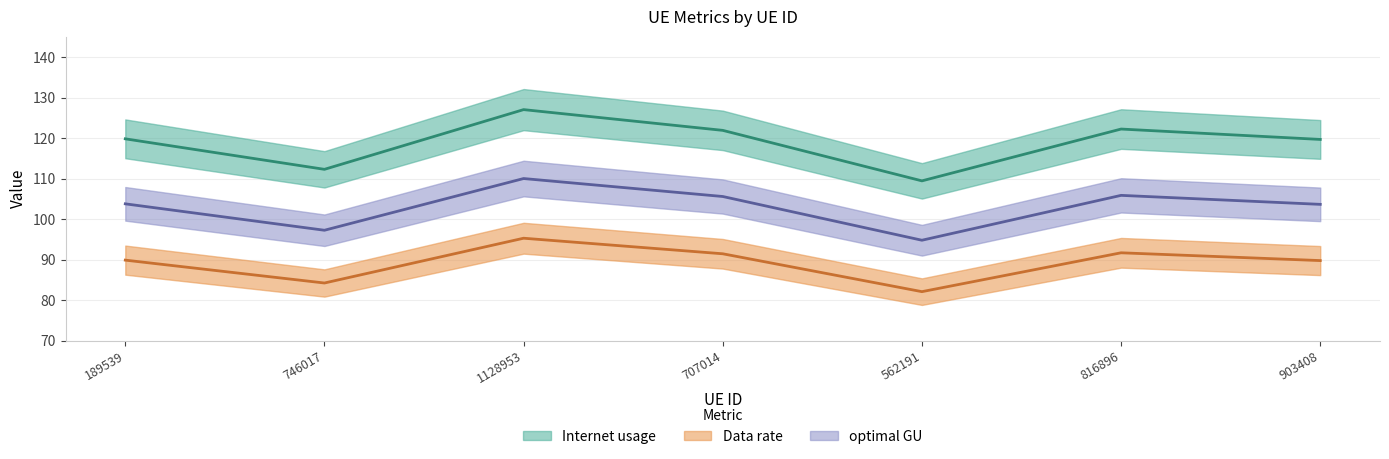

At which category is the sum across all series the highest?

1128953